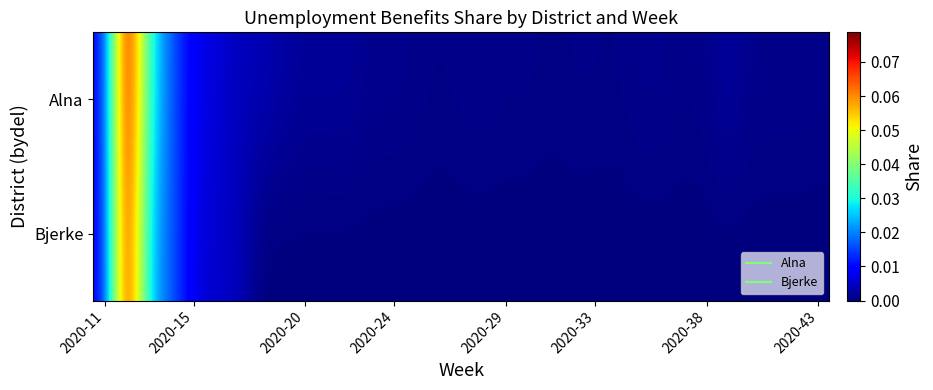

List the series in order of their peak value, lowest first.

Bjerke, Alna